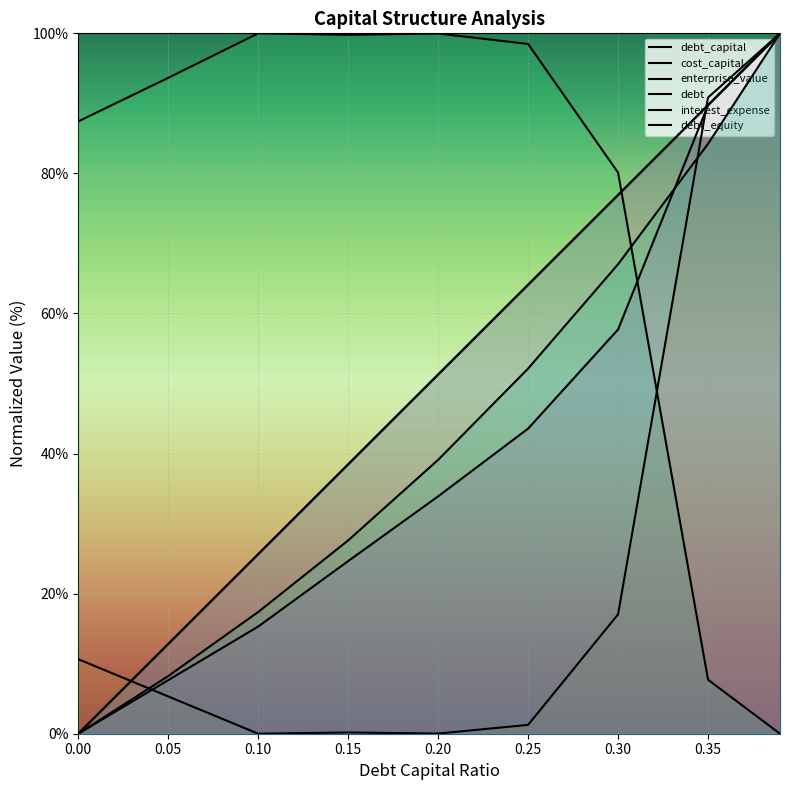

How many data points in enterprise_value are less than 93?

4